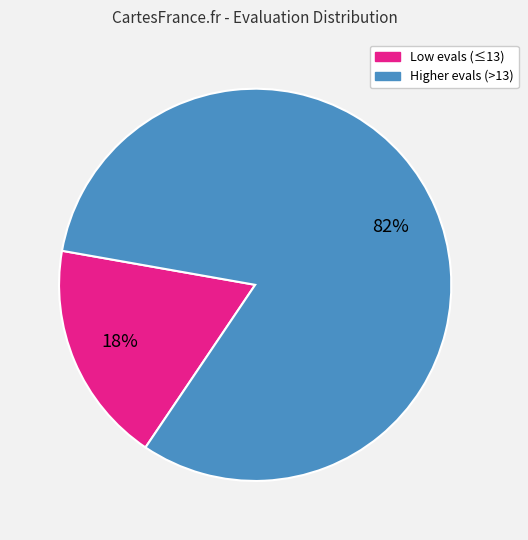

To the nearest percent, what is the average slice percentage?

50%